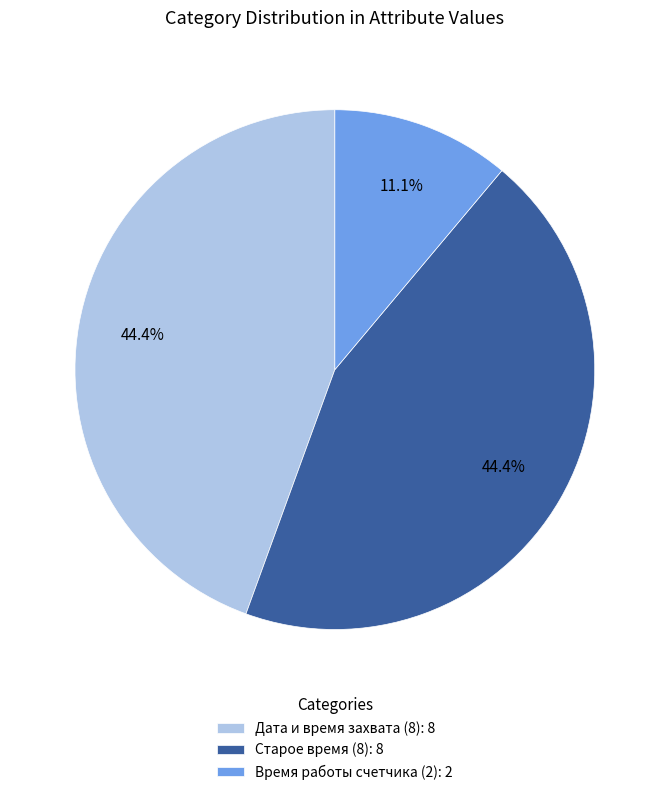

How many segments does this pie chart have?

3